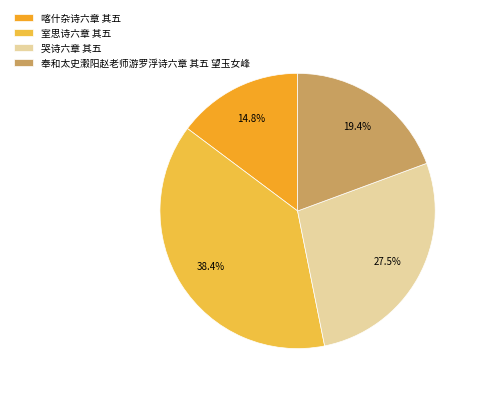

To the nearest percent, what percentage of the pie is 喀什杂诗六章 其五?

15%